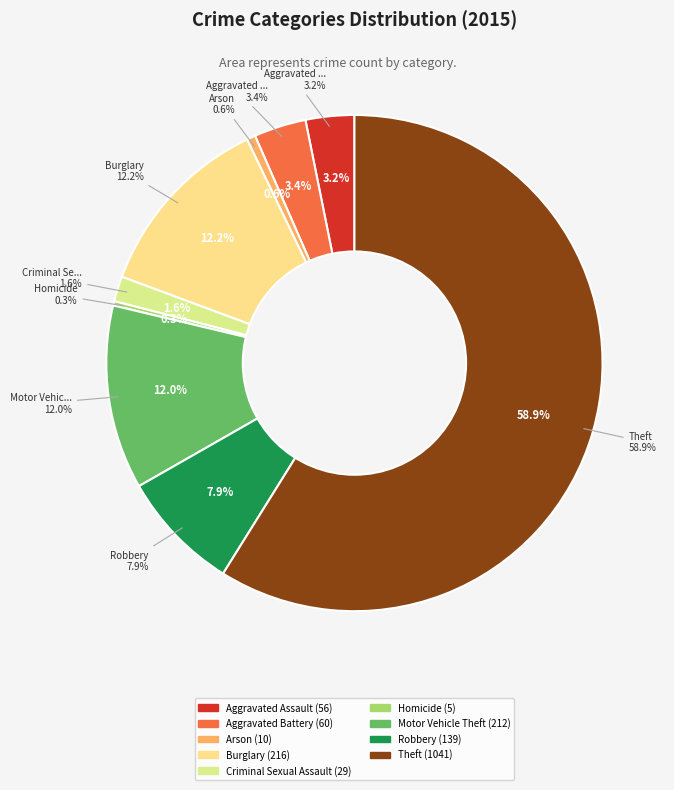

What is the majority slice?

Theft